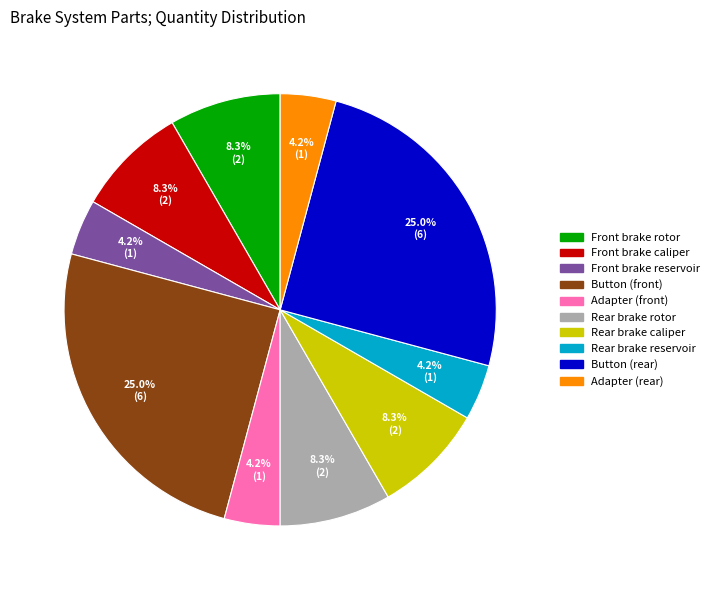

Does Button (rear) account for over 50% of the chart?

No